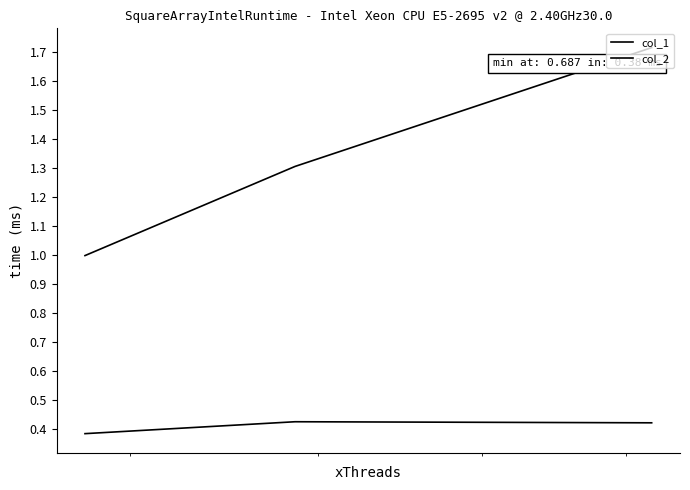

Reading right to left, what are all the values shown in this chart?

col_1: 1.0	1.3	1.7
col_2: 0.4	0.4	0.4